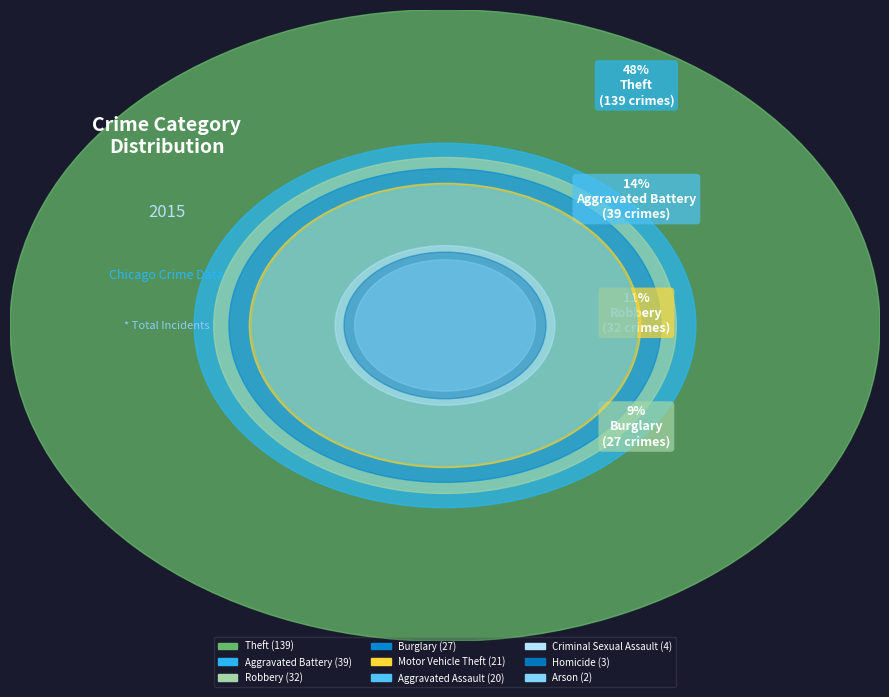

To the nearest percent, what is the combined percentage of Criminal Sexual Assault and Arson?

2%